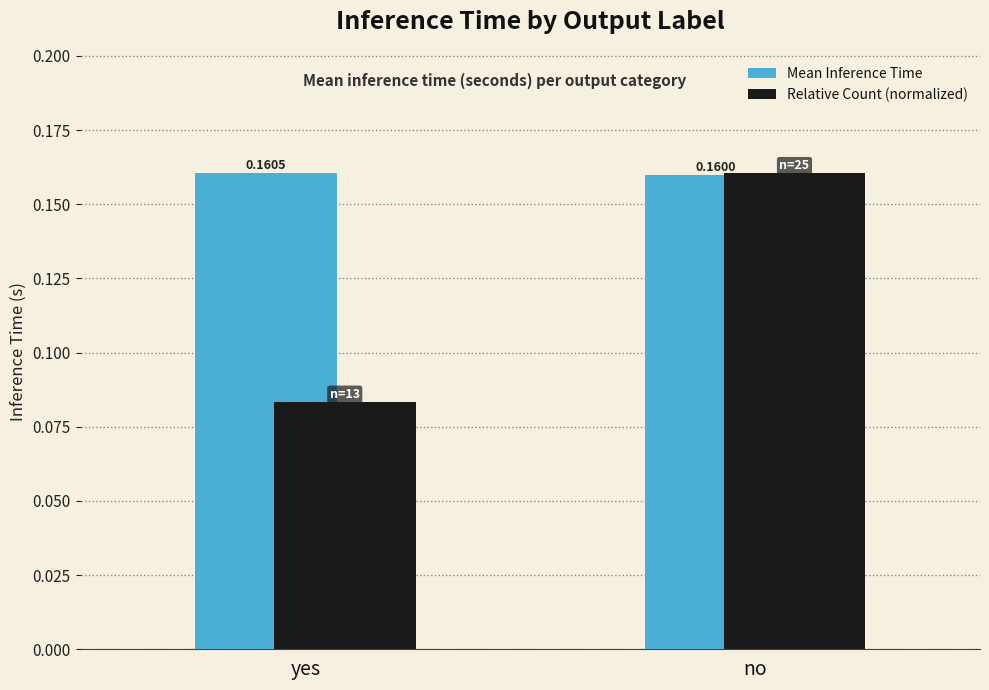

How many bars are there in total?

4